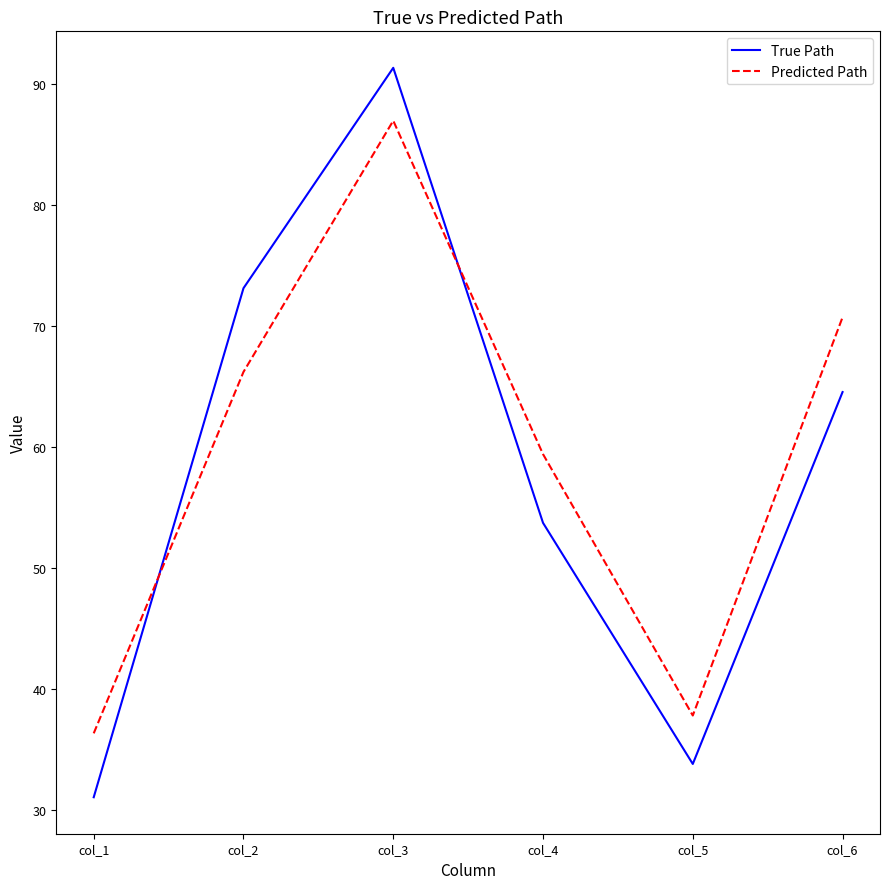

Between col_2 and col_6, which series saw the biggest shift?

True Path